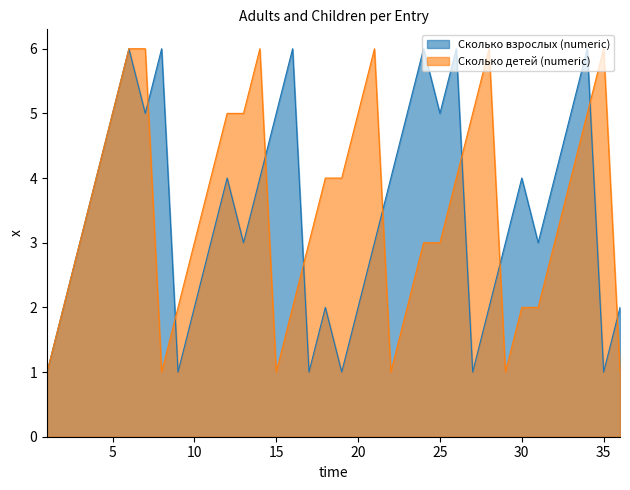

Which series ends up on top after the final intersection of Сколько взрослых (numeric) and Сколько детей (numeric)?

Сколько взрослых (numeric)